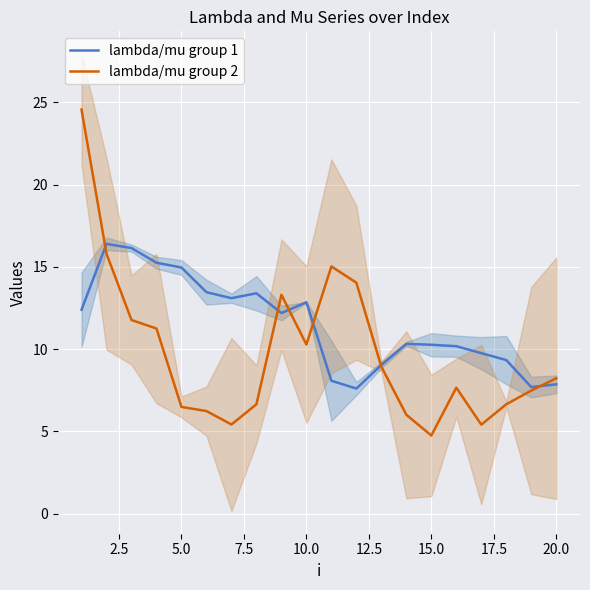

What is the highest value of the lambda/mu group 1 series?

16.4